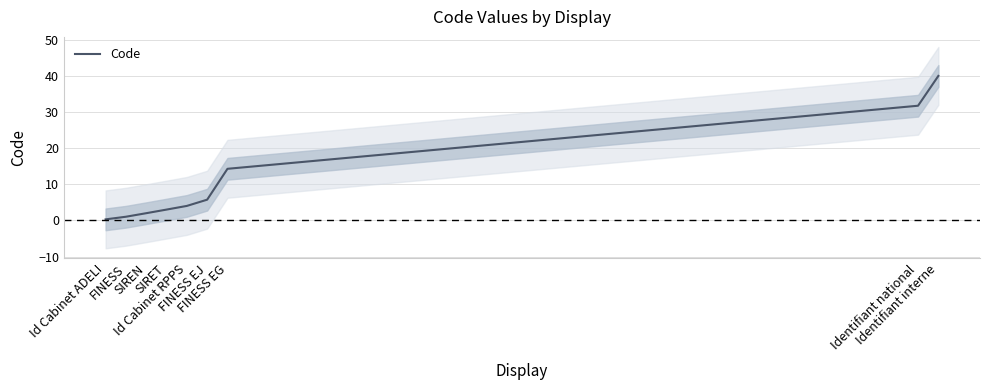

Reading left to right, extract all data points from this chart.

Id Cabinet ADELI=0.3	FINESS=1.0	SIREN=2.0	SIRET=3.0	Id Cabinet RPPS=4.0	FINESS EJ=5.7	FINESS EG=14.3	Identifiant national=31.7	Identifiant interne=40.0